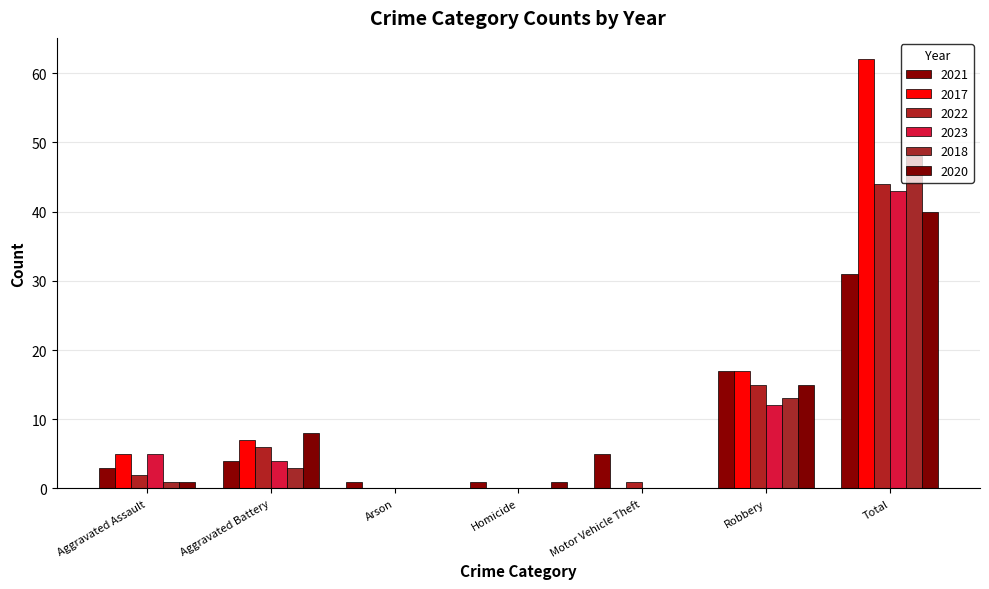

Between Aggravated Assault and Aggravated Battery, which series saw the biggest shift?

2020